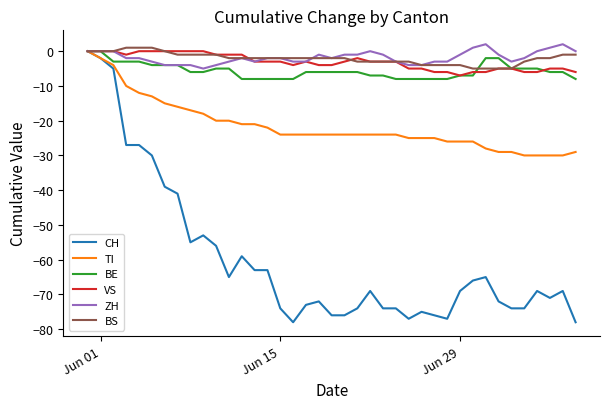

Reading left to right, what are all the values shown in this chart?

CH: 0	-2	-5	-27	-27	-30	-39	-41	-55	-53	-56	-65	-59	-63	-63	-74	-78	-73	-72	-76	-76	-74	-69	-74	-74	-77	-75	-76	-77	-69	-66	-65	-72	-74	-74	-69	-71	-69	-78
TI: 0	-2	-4	-10	-12	-13	-15	-16	-17	-18	-20	-20	-21	-21	-22	-24	-24	-24	-24	-24	-24	-24	-24	-24	-24	-25	-25	-25	-26	-26	-26	-28	-29	-29	-30	-30	-30	-30	-29
BE: 0	0	-3	-3	-3	-4	-4	-4	-6	-6	-5	-5	-8	-8	-8	-8	-8	-6	-6	-6	-6	-6	-7	-7	-8	-8	-8	-8	-8	-7	-7	-2	-2	-5	-5	-5	-6	-6	-8
VS: 0	0	0	-1	0	0	0	0	0	0	-1	-1	-1	-3	-3	-3	-4	-3	-4	-4	-3	-2	-3	-3	-3	-5	-5	-6	-6	-7	-6	-6	-5	-5	-6	-6	-5	-5	-6
ZH: 0	0	0	-2	-2	-3	-4	-4	-4	-5	-4	-3	-2	-3	-2	-2	-3	-3	-1	-2	-1	-1	0	-1	-3	-4	-4	-3	-3	-1	1	2	-1	-3	-2	0	1	2	0
BS: 0	0	0	1	1	1	0	-1	-1	-1	-1	-2	-2	-2	-2	-2	-2	-2	-2	-2	-2	-3	-3	-3	-3	-3	-4	-4	-4	-4	-5	-5	-5	-5	-3	-2	-2	-1	-1